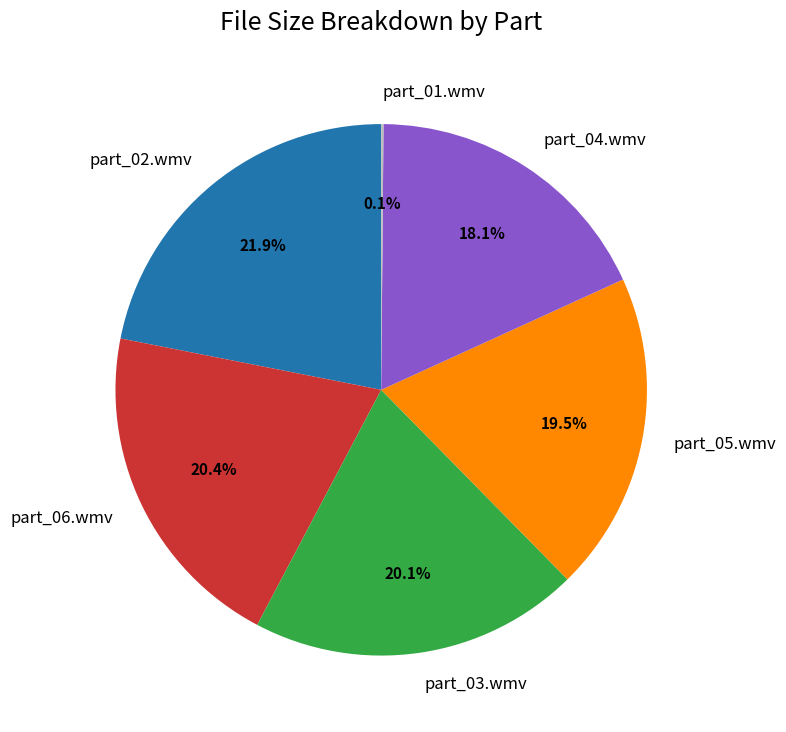

Combined, do part_02.wmv and part_05.wmv account for over 50%?

No